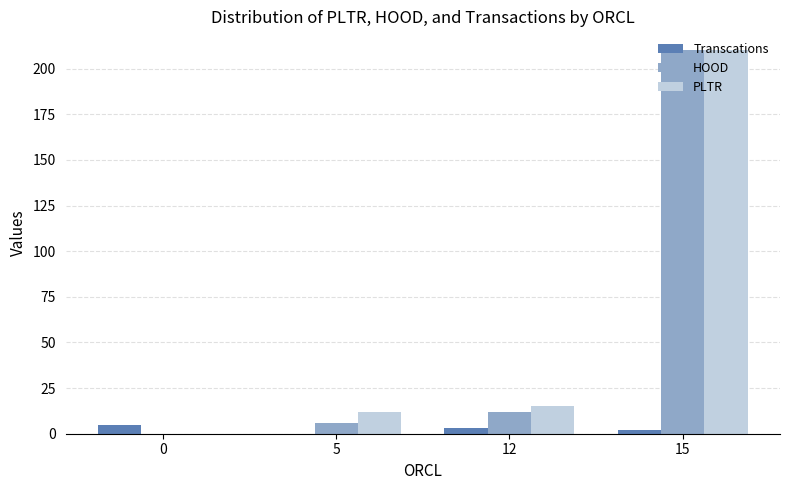

Are the bars grouped side by side (vs. stacked)?

Yes